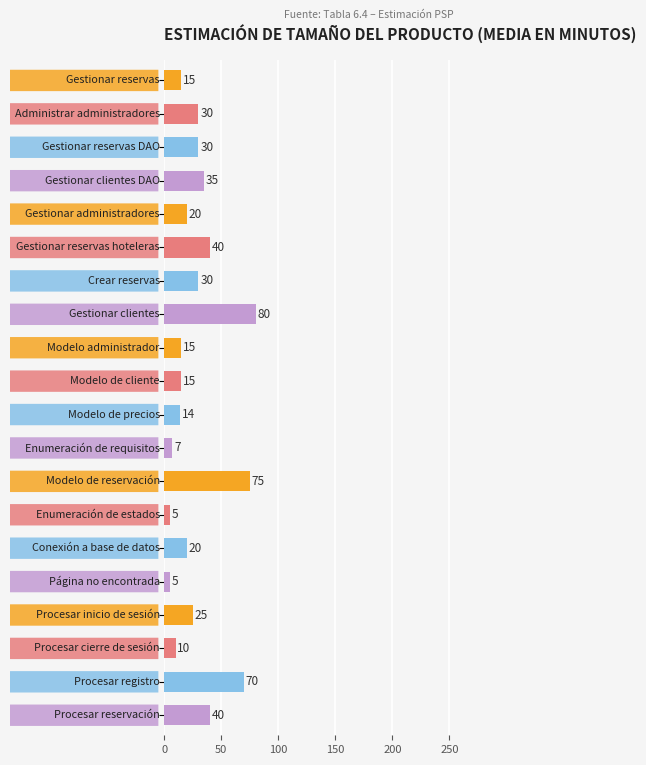

Reading bottom to top, extract all data points from this chart.

40	70	10	25	5	20	5	75	7	14	15	15	80	30	40	20	35	30	30	15